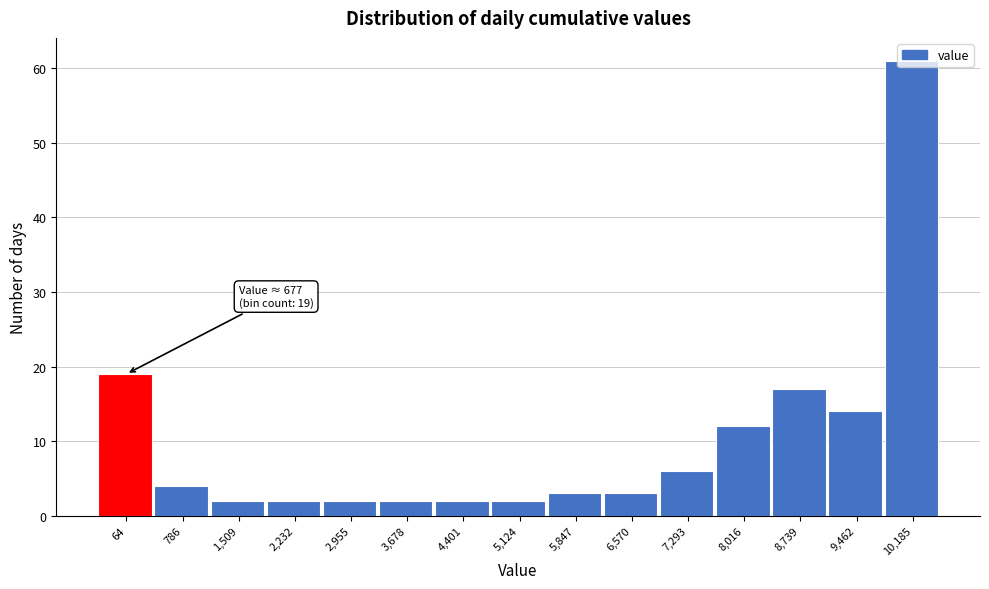

Which has a higher value, 3,678 or 8,739?

8,739